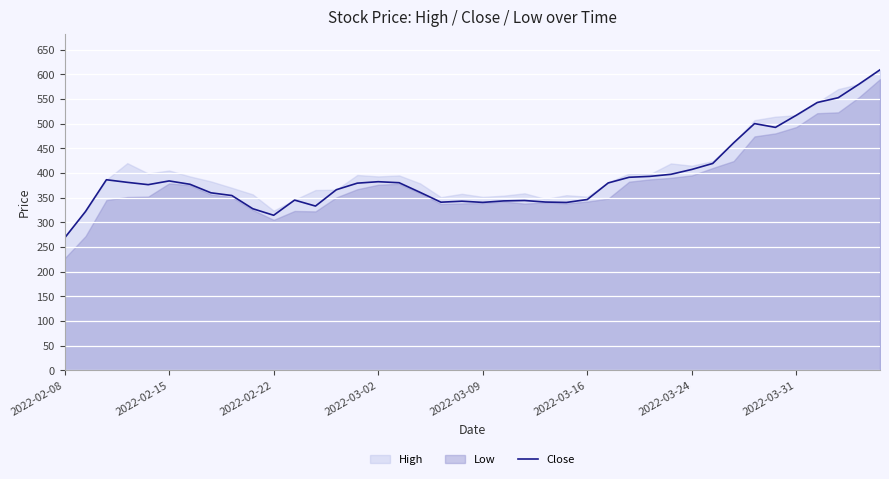

What is the average value?

394.5